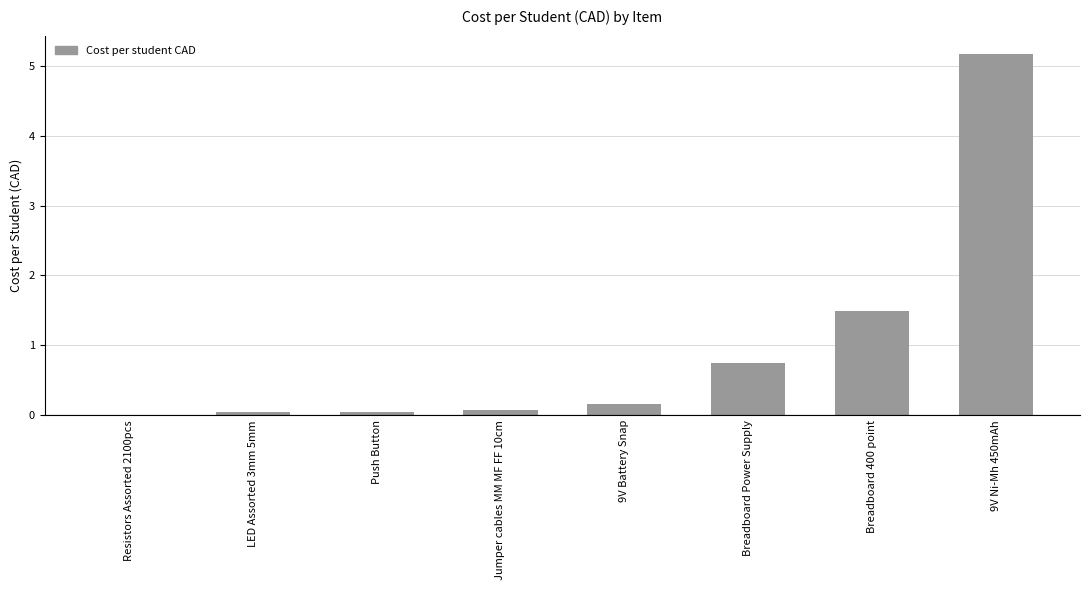

What is the change in value from Breadboard Power Supply to 9V Ni-Mh 450mAh?

+4.4